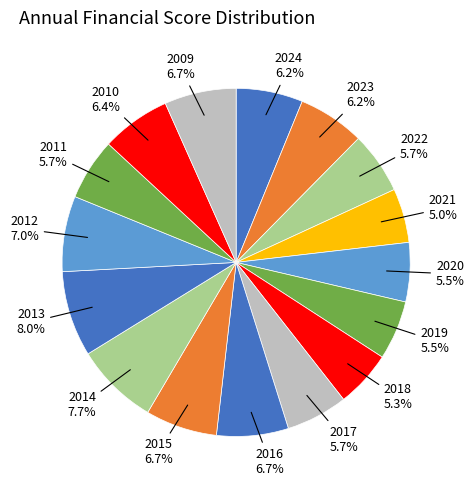

To the nearest percent, what is the difference between the largest and smallest slice percentages?

3%